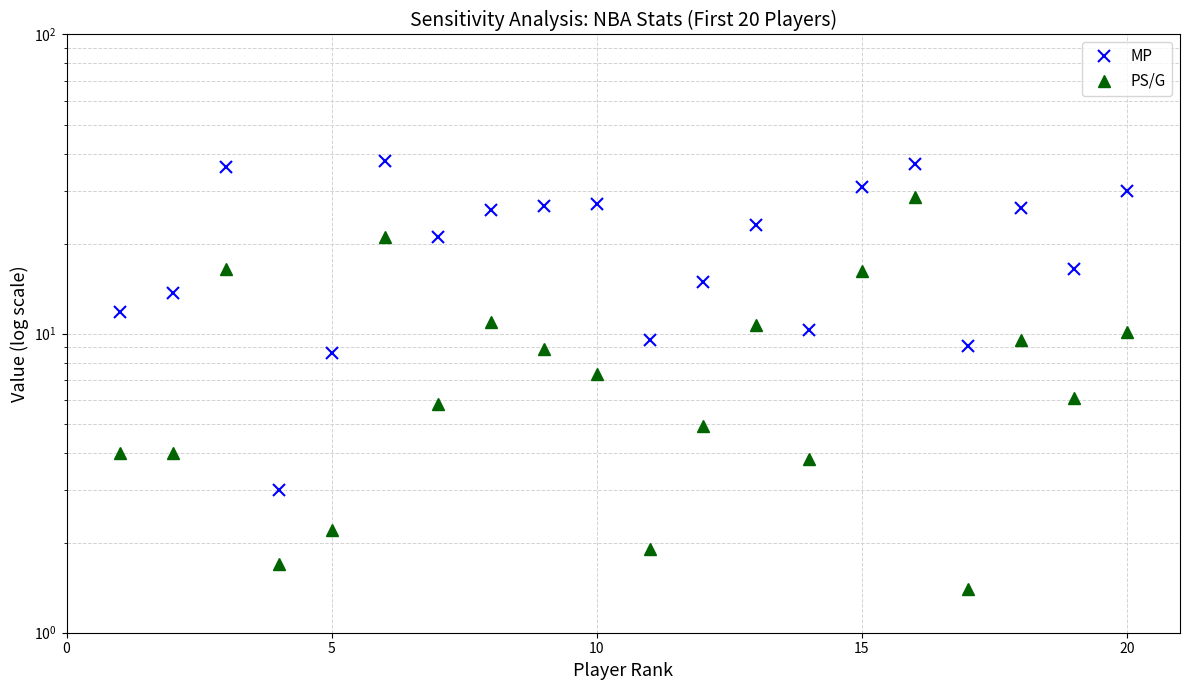

Which series has the widest spread of values?

MP